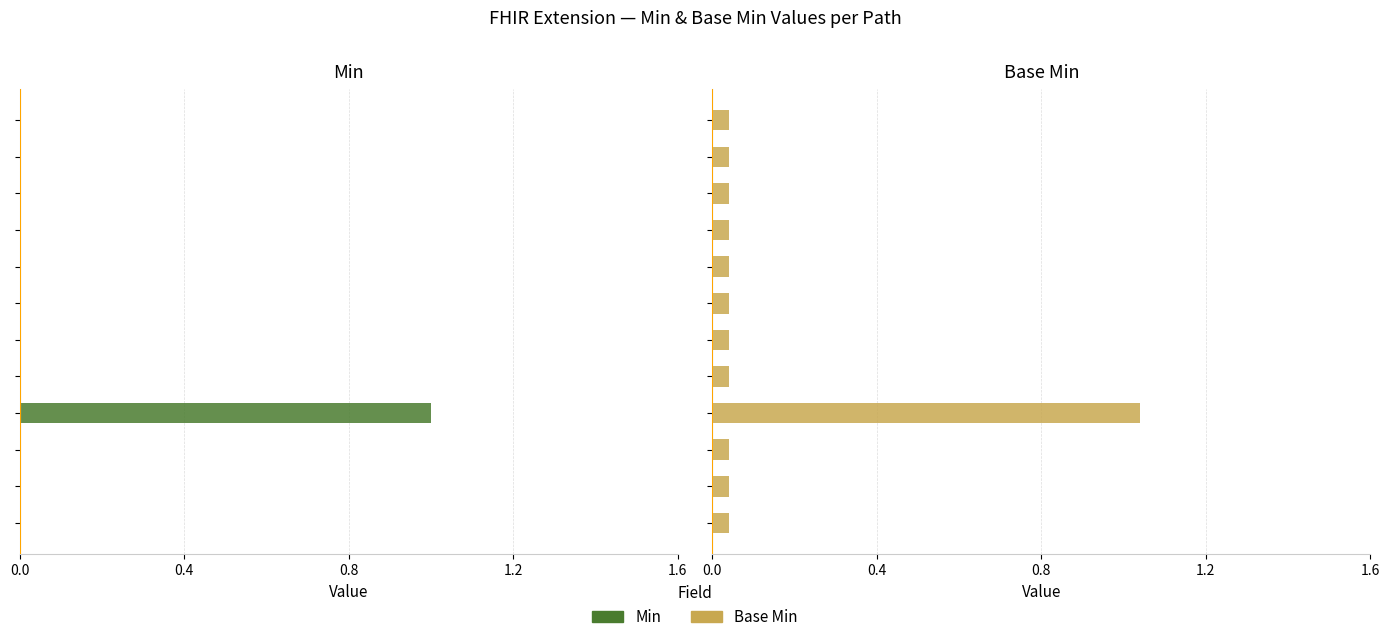

The Base Min series shows 0.0 at 0.4. True or false?

False